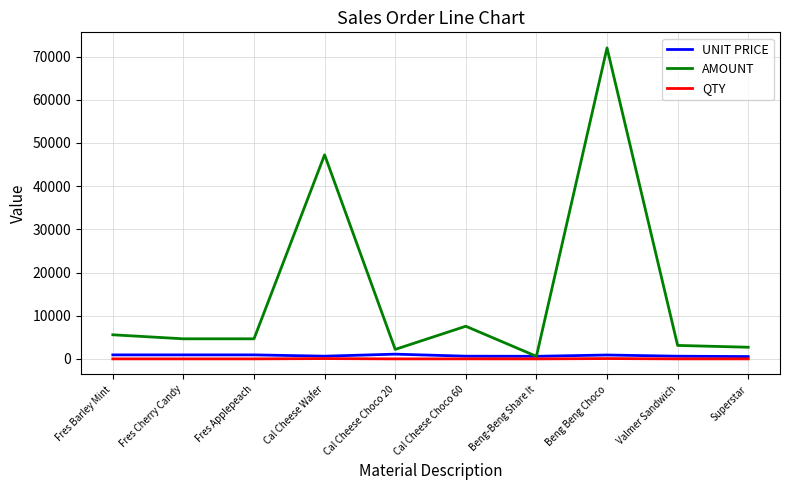

Which label corresponds to the largest value in the chart?

Beng Beng Choco